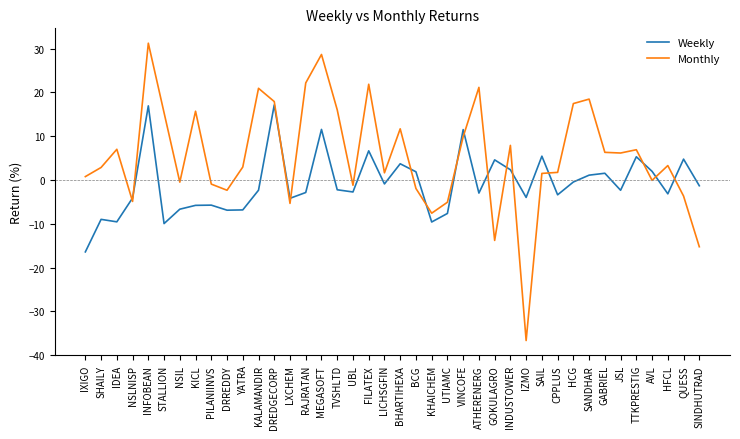

At which category is the sum across all series the highest?

INFOBEAN